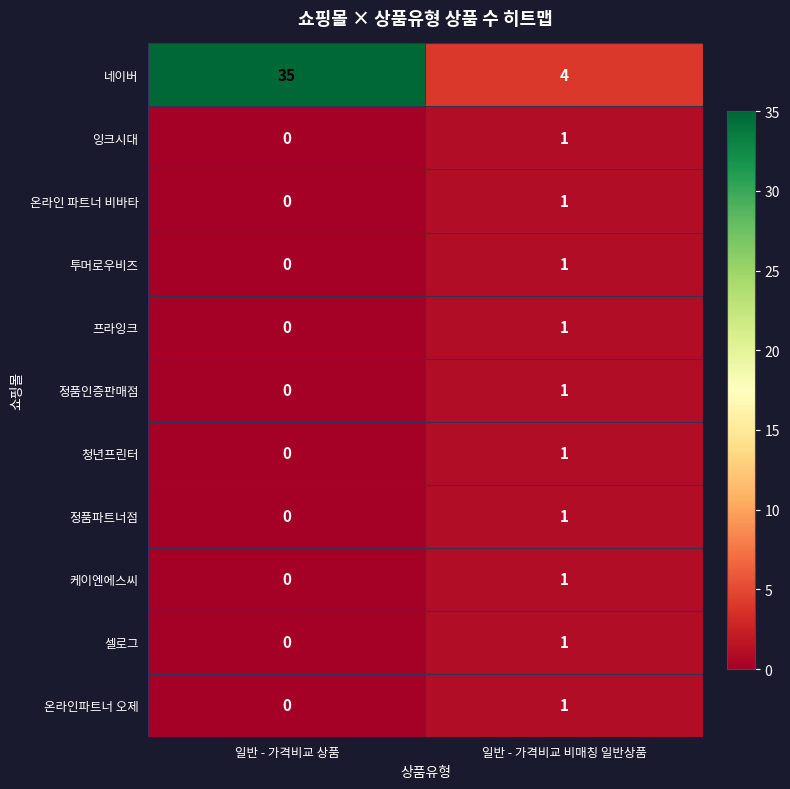

What is the greatest value displayed?

35